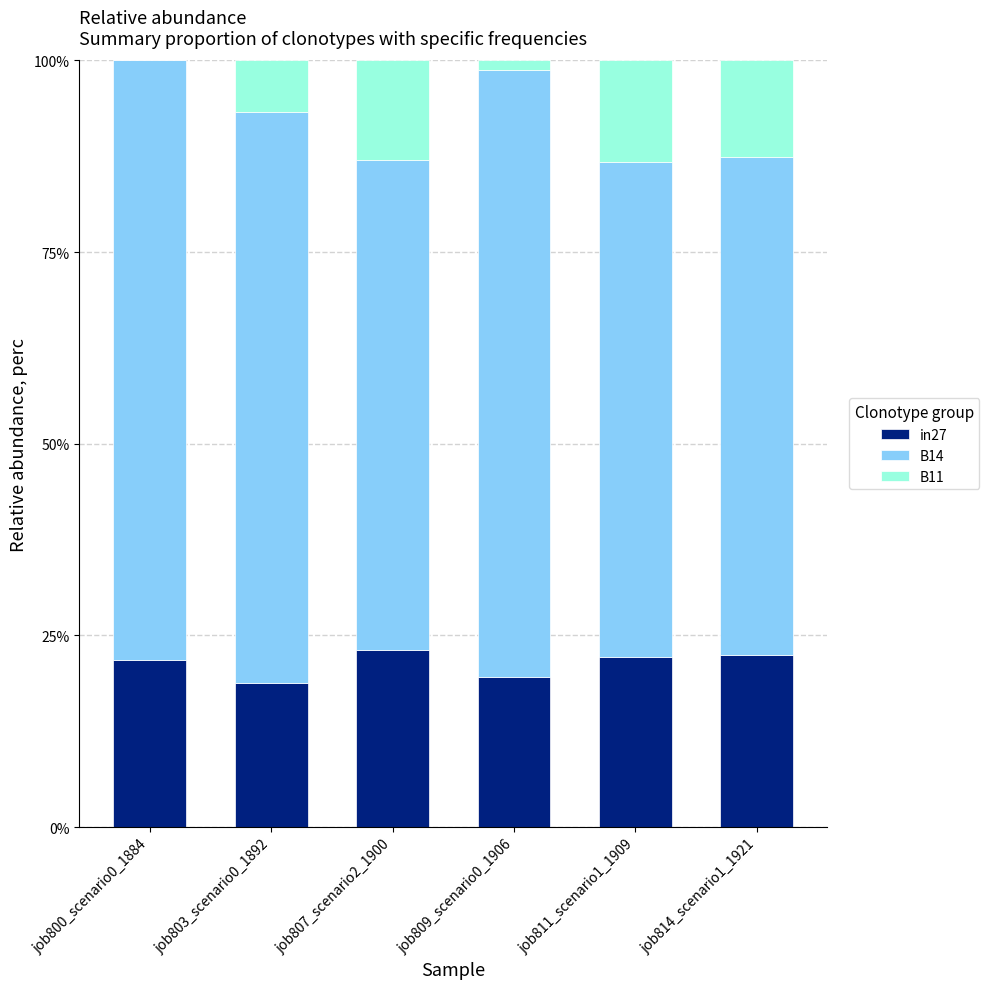

Are the bars horizontal?

No